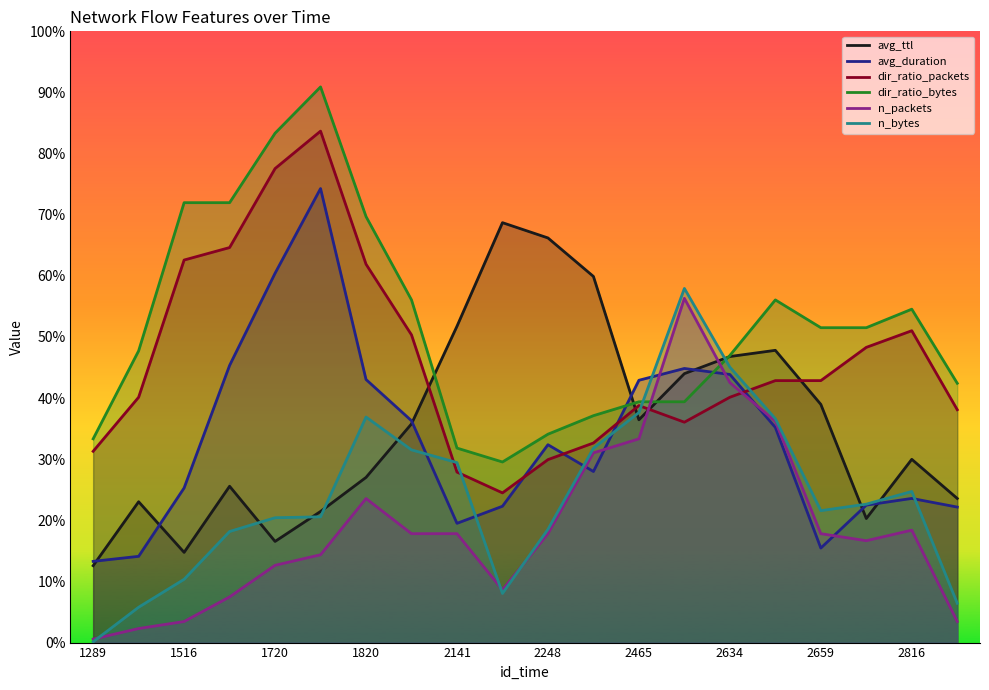

What are all the series names shown in the legend?

avg_ttl, avg_duration, dir_ratio_packets, dir_ratio_bytes, n_packets, n_bytes